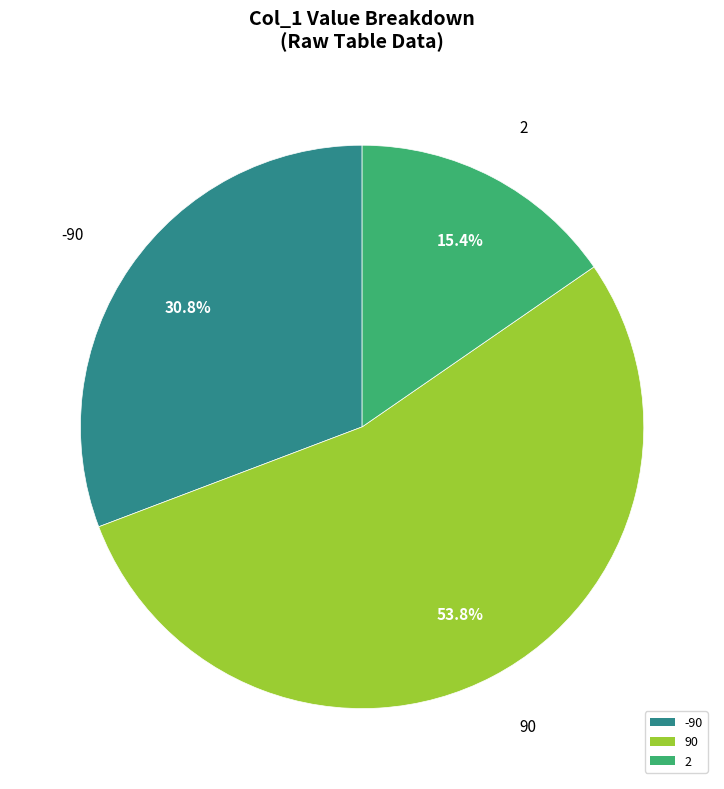

Is there any slice that represents more than half of the pie?

Yes